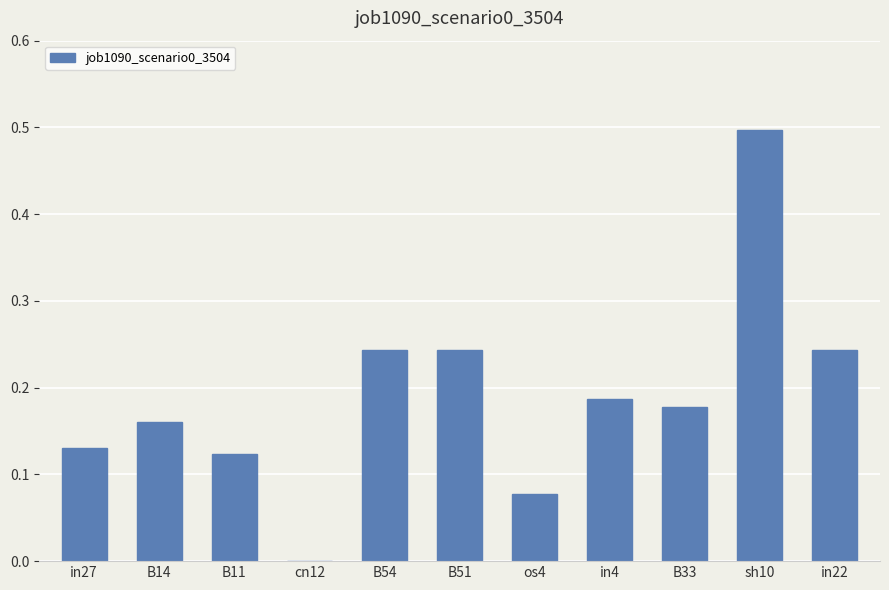

What is the sum of the values at in27 and B33?

0.3